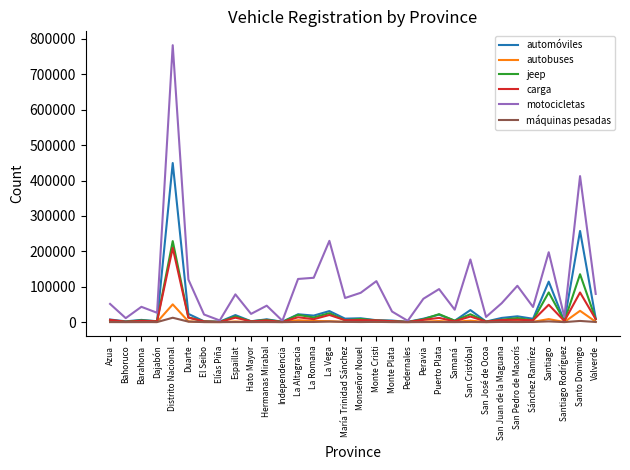

The automóviles series shows 34038 at San Cristóbal. True or false?

True